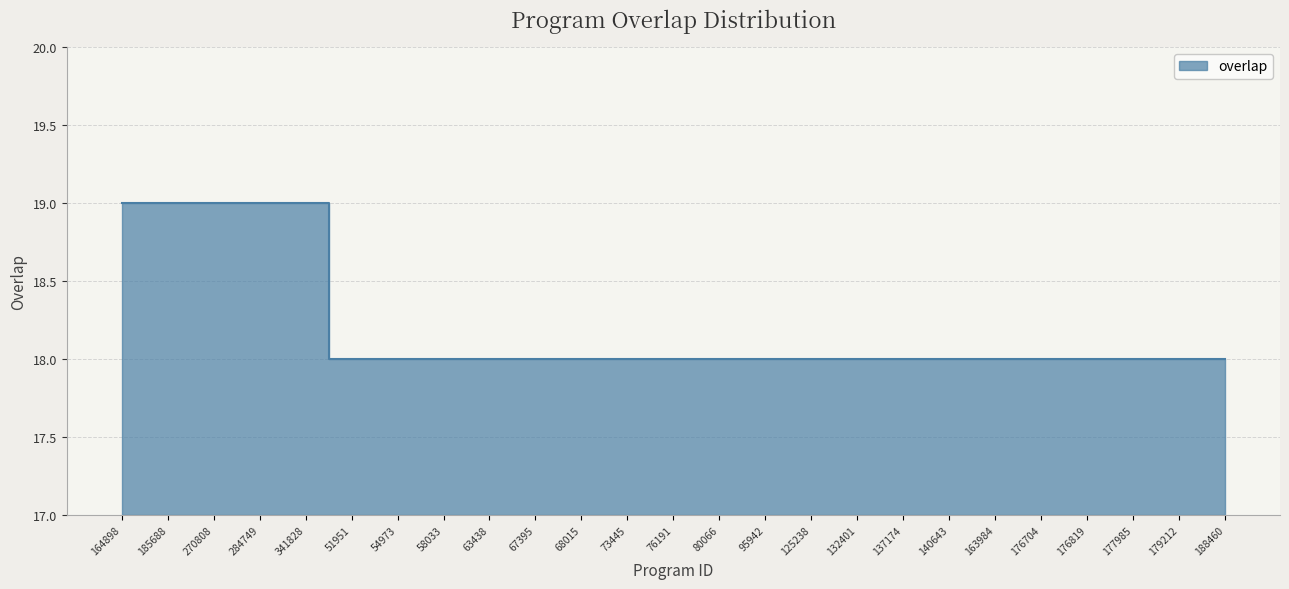

Count the number of categories in the chart.

25